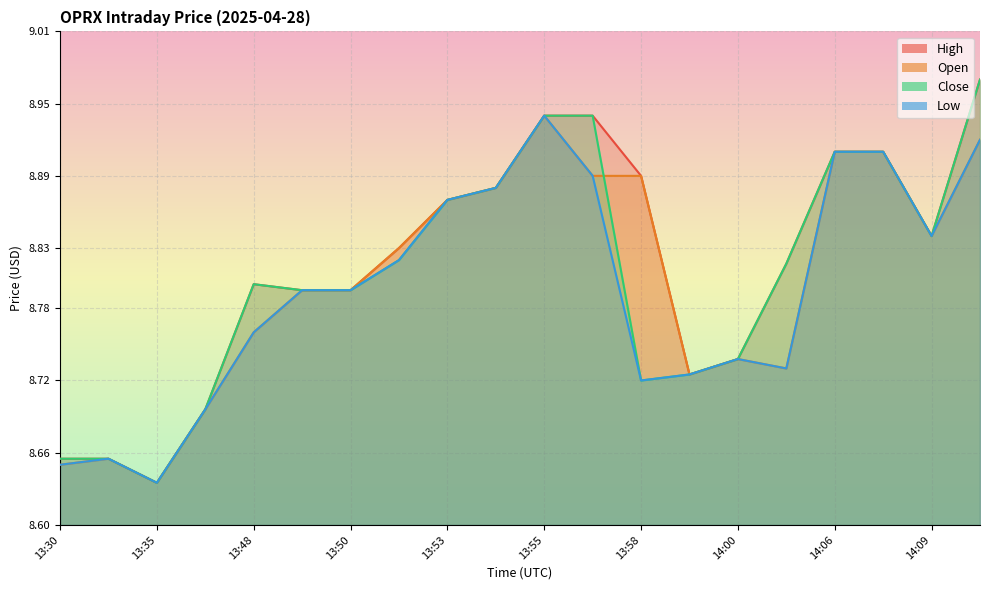

True or false: Open has a value of 8.8 at 14:09.

True